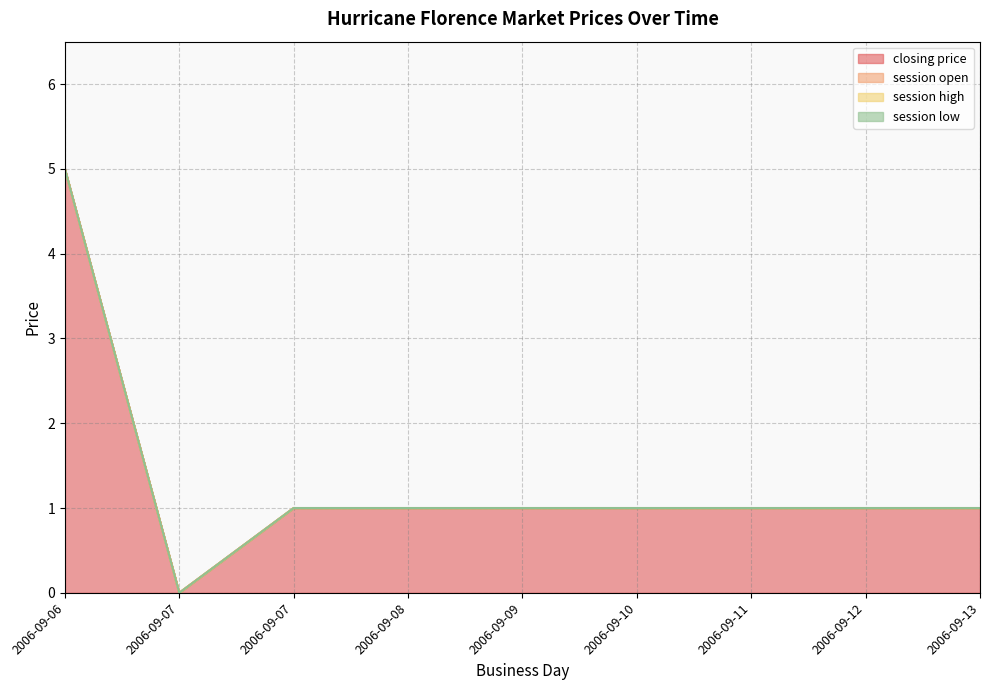

Reading right to left, what are all the values shown in this chart?

closing price: 2006-09-13=1	2006-09-12=1	2006-09-11=1	2006-09-10=1	2006-09-09=1	2006-09-08=1	2006-09-07=1	2006-09-07=0	2006-09-06=5
session open: 2006-09-13=0	2006-09-12=0	2006-09-11=0	2006-09-10=0	2006-09-09=0	2006-09-08=0	2006-09-07=0	2006-09-07=0	2006-09-06=0
session high: 2006-09-13=0	2006-09-12=0	2006-09-11=0	2006-09-10=0	2006-09-09=0	2006-09-08=0	2006-09-07=0	2006-09-07=0	2006-09-06=0
session low: 2006-09-13=0	2006-09-12=0	2006-09-11=0	2006-09-10=0	2006-09-09=0	2006-09-08=0	2006-09-07=0	2006-09-07=0	2006-09-06=0